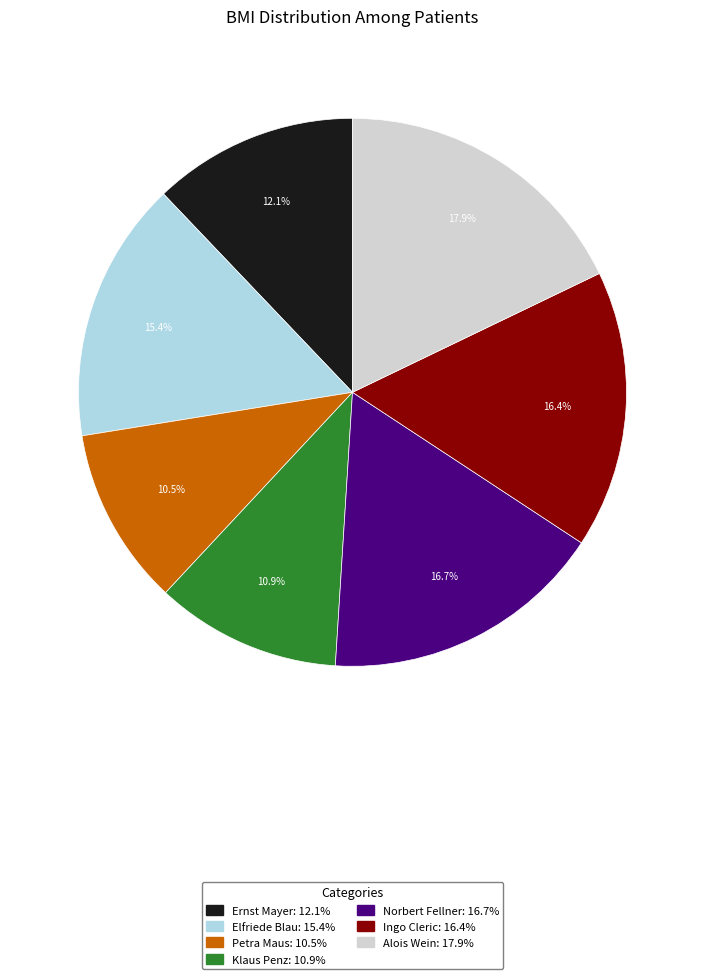

Is there any slice that represents more than half of the pie?

No